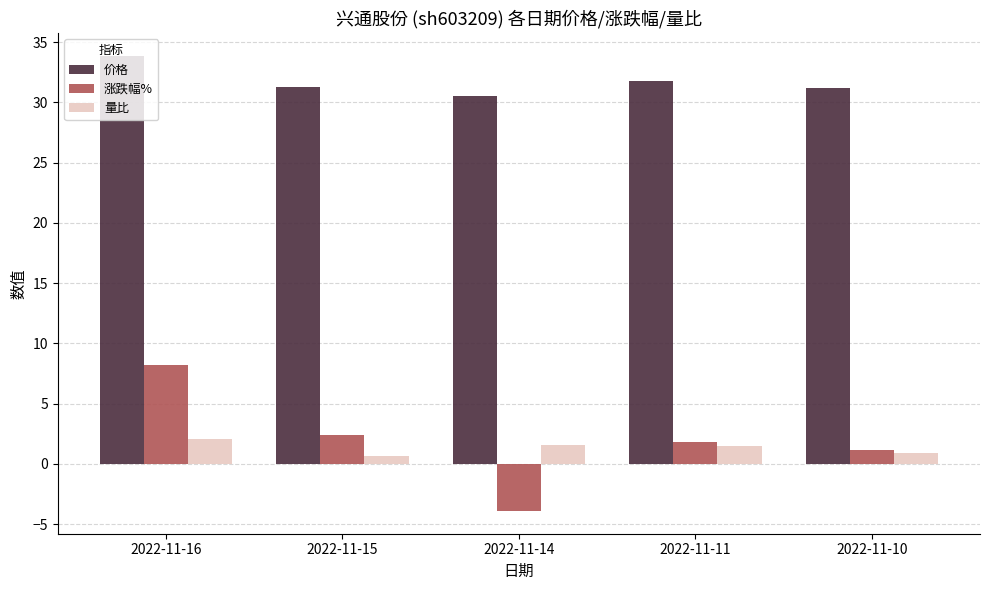

List the series in order of their peak value, highest first.

价格, 涨跌幅%, 量比